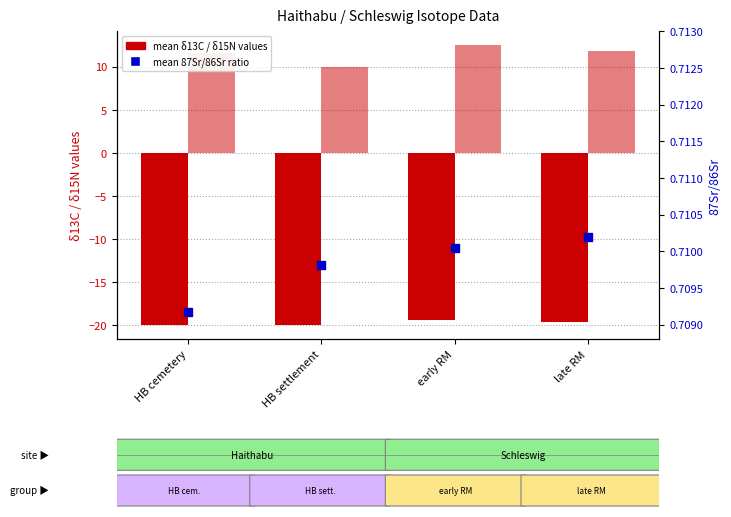

Which series contains the lowest Y value?

mean δ13C (col F)